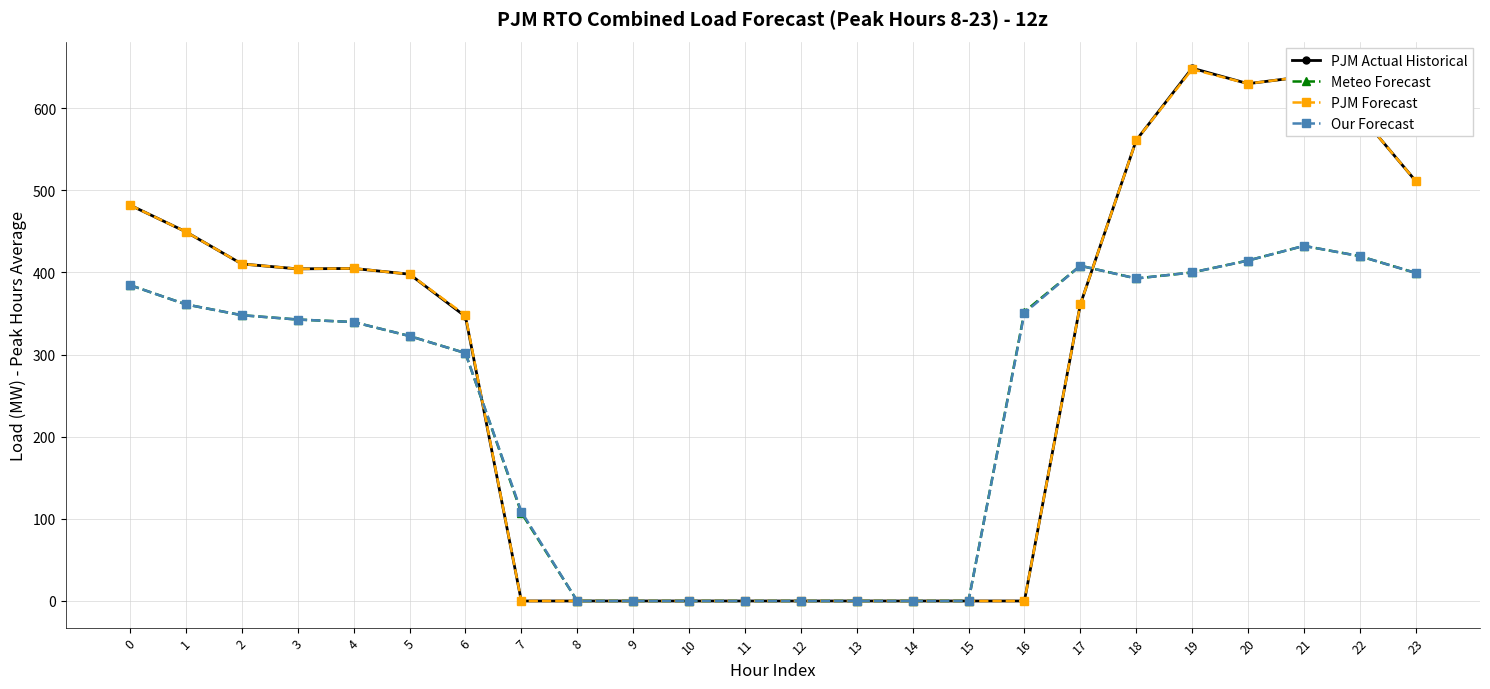

How many values in the PJM Forecast series exceed 397?

12